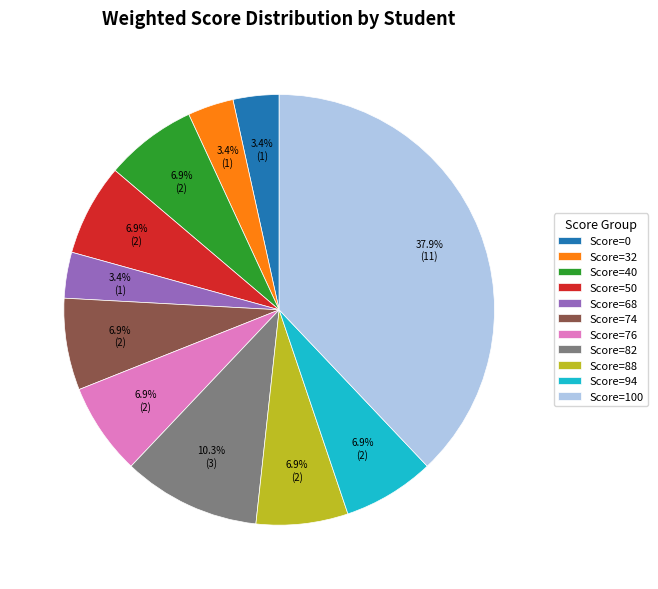

Count the number of slices in the pie.

11